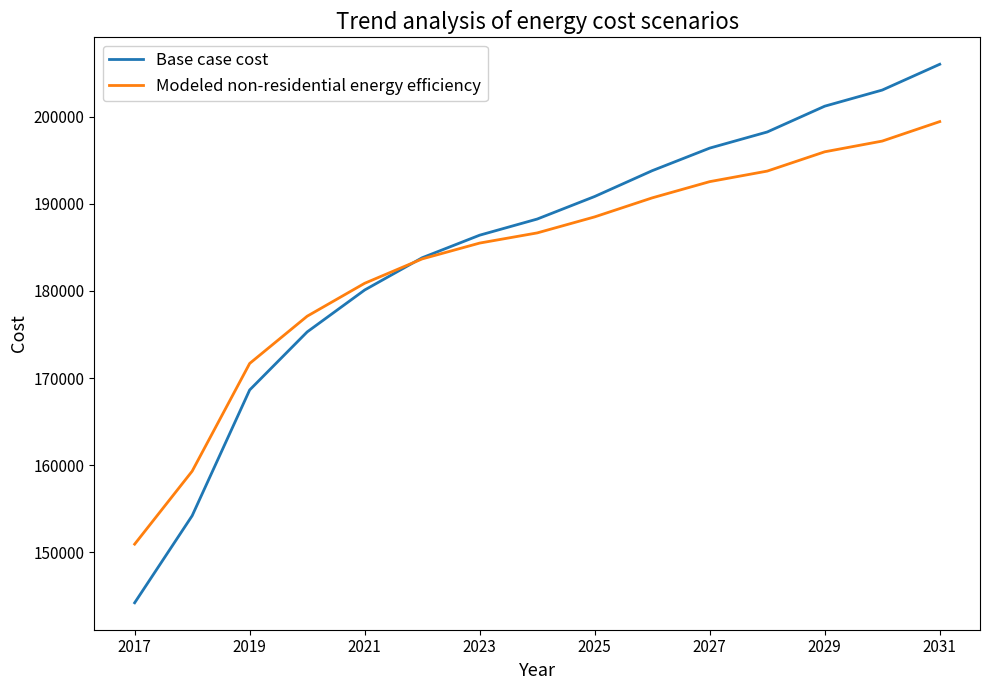

True or false: Modeled non-residential energy efficiency has more than 0 points higher than both neighbors.

False